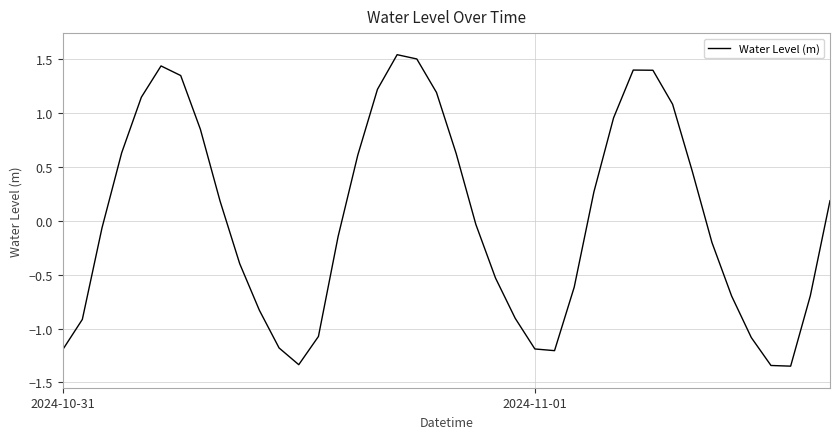

What is the difference between the maximum and minimum values?

2.9